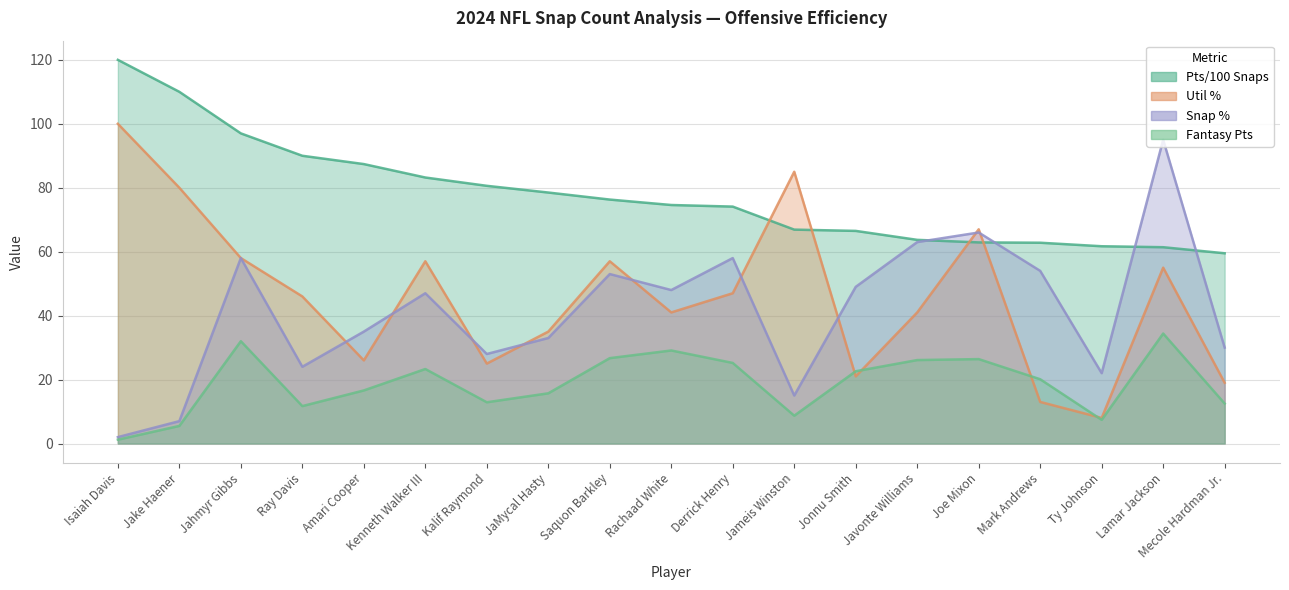

Rank the series by their maximum value, from highest to lowest.

Pts/100 Snaps, Util %, Snap %, Fantasy Pts